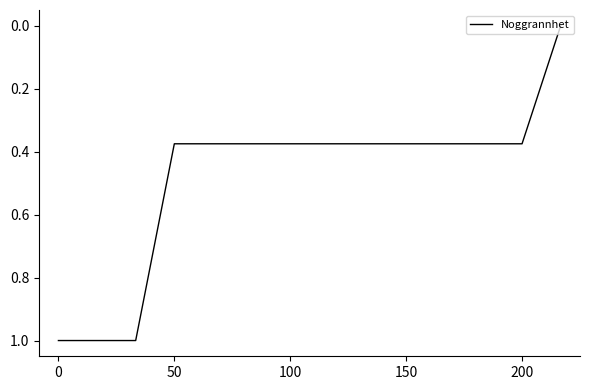

What is the maximum value shown in the chart?

1.0